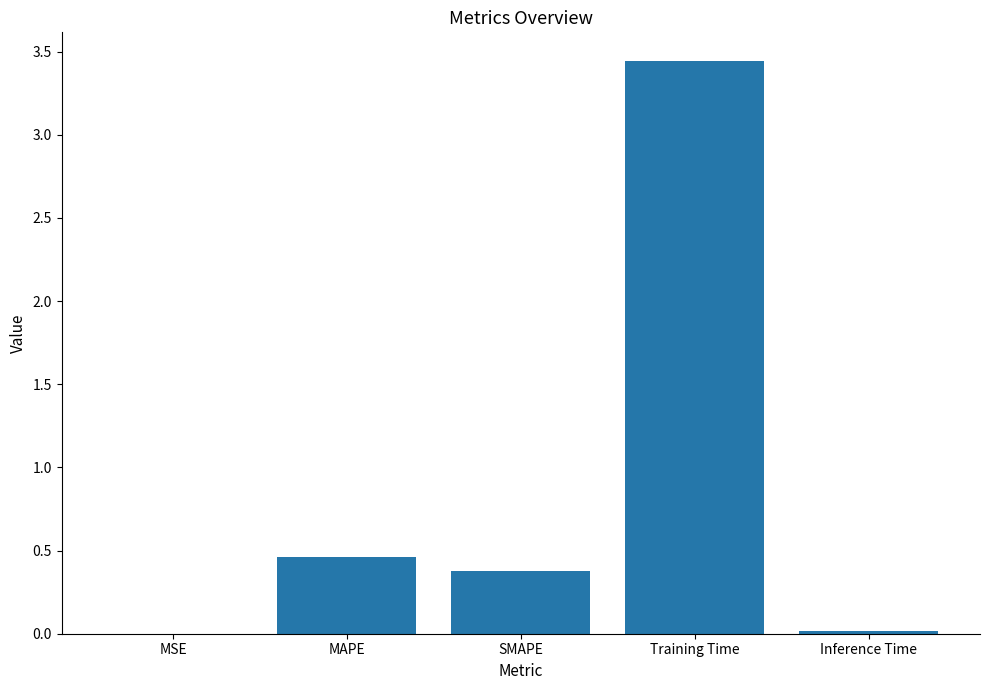

Are the bars horizontal?

No